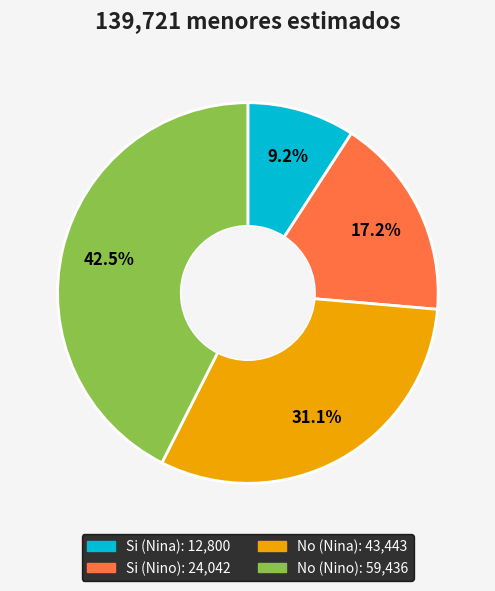

Does any single category account for the majority?

No